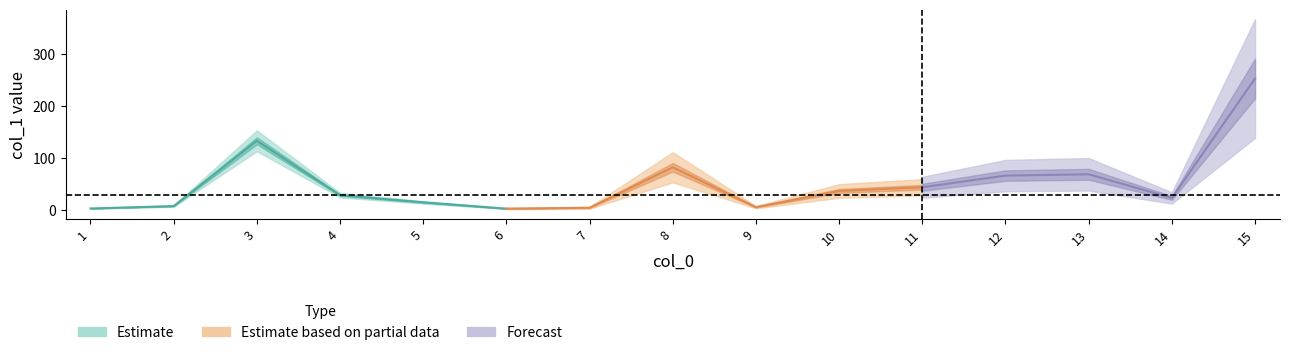

What is the difference between the second highest and minimum values?

130.4